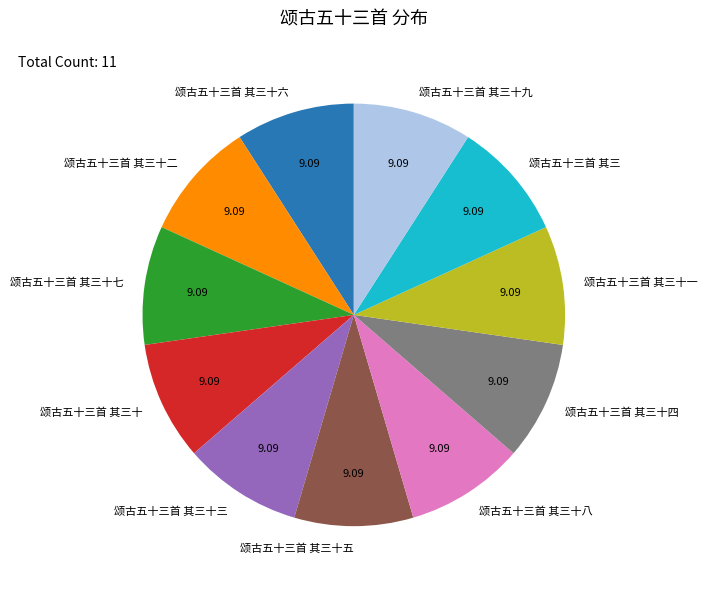

Count the number of slices in the pie.

11